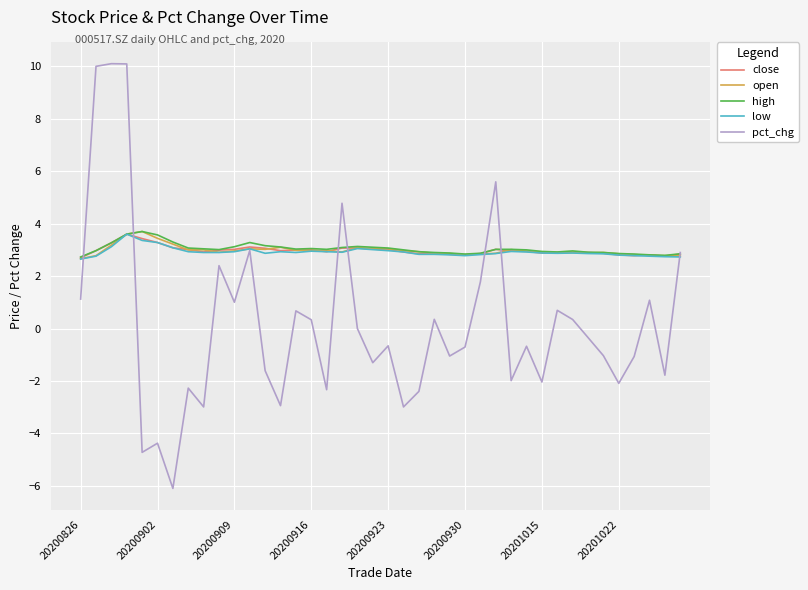

What is the greatest value displayed?

10.1